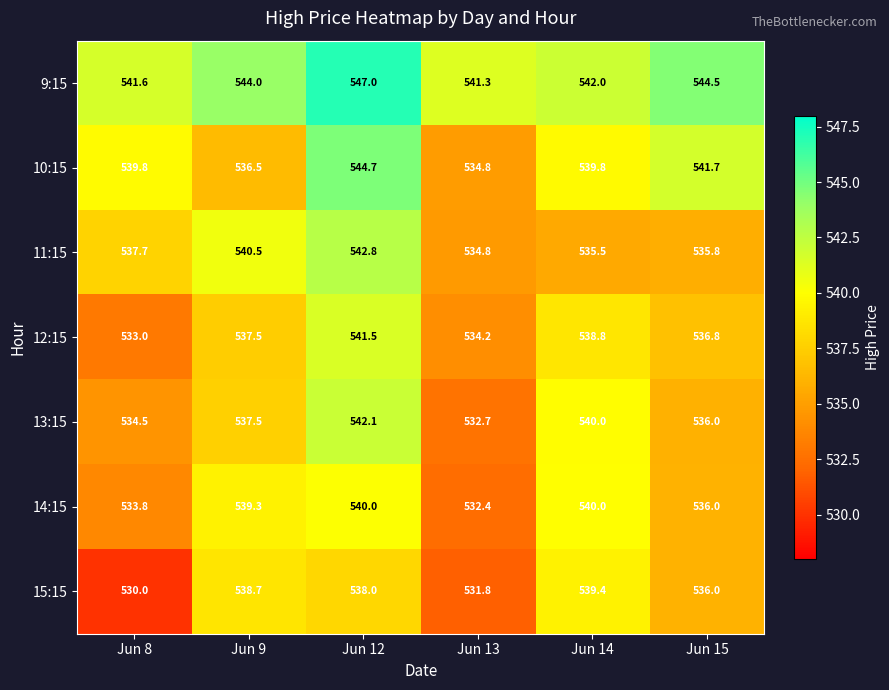

Which series changed the most between Jun 9 and Jun 15?

10:15